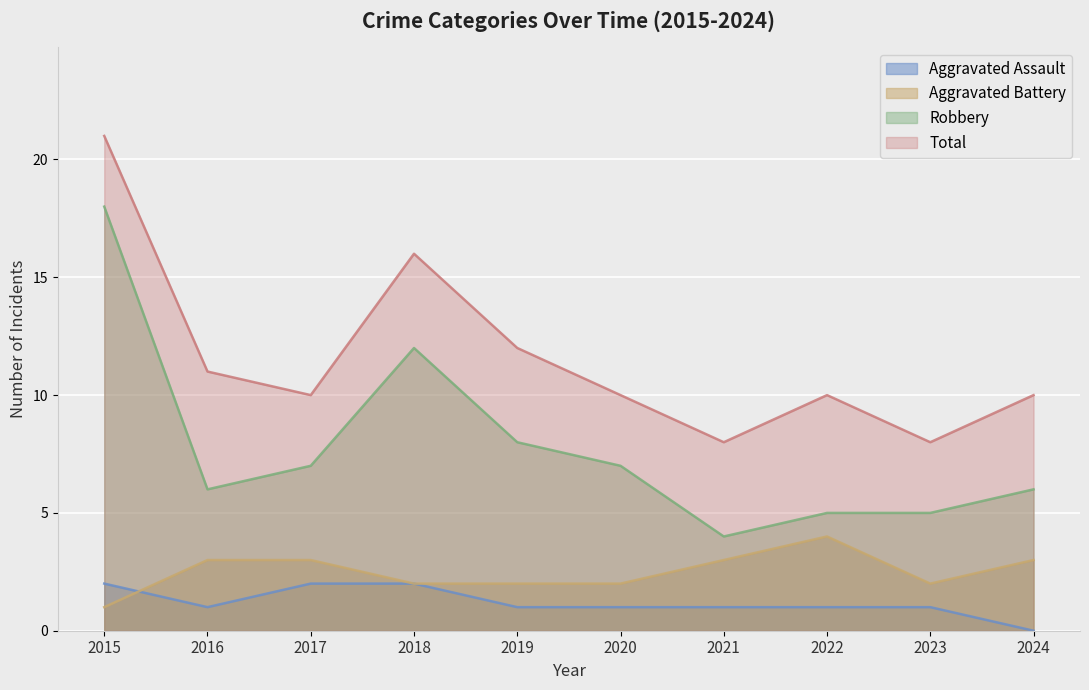

What is the difference between the Aggravated Battery values at 2018 and 2021?

1